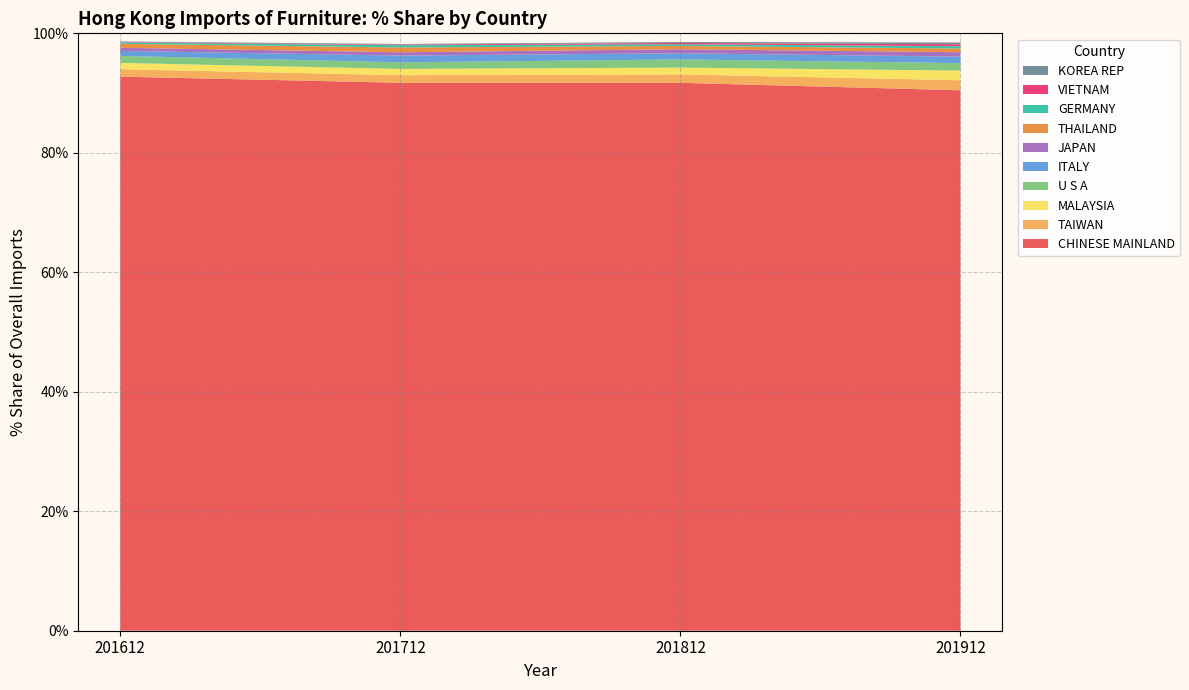

Reading left to right, list all the values displayed in this chart.

201612_% Share: CHINESE MAINLAND=92.7	TAIWAN=1.2	MALAYSIA=1.1	U S A=1.2	ITALY=0.8	JAPAN=0.5	THAILAND=0.7	GERMANY=0.2	VIETNAM=0.1	KOREA REP=0.1
201712_% Share: CHINESE MAINLAND=91.7	TAIWAN=1.3	MALAYSIA=1.1	U S A=1.1	ITALY=1.1	JAPAN=0.6	THAILAND=0.8	GERMANY=0.4	VIETNAM=0.1	KOREA REP=0.1
201812_% Share: CHINESE MAINLAND=91.7	TAIWAN=1.4	MALAYSIA=1.1	U S A=1.4	ITALY=1.0	JAPAN=0.7	THAILAND=0.6	GERMANY=0.3	VIETNAM=0.2	KOREA REP=0.2
201912_% Share: CHINESE MAINLAND=90.5	TAIWAN=1.7	MALAYSIA=1.6	U S A=1.3	ITALY=1.1	JAPAN=0.7	THAILAND=0.6	GERMANY=0.4	VIETNAM=0.3	KOREA REP=0.3